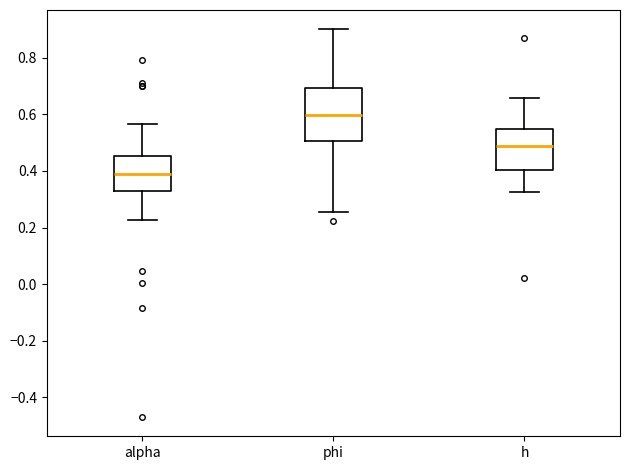

Reading left to right, transcribe this box plot: for each box, give where its median line is, the range the box spans, and where its two whiskers end, as read against the y-axis. The values are not printed on the chart, so give them approximately, as read against the axis.

alpha: median 0.38, box 0.34 to 0.46, whiskers 0.22 to 0.56
phi: median 0.60, box 0.50 to 0.70, whiskers 0.26 to 0.90
h: median 0.48, box 0.40 to 0.54, whiskers 0.32 to 0.66